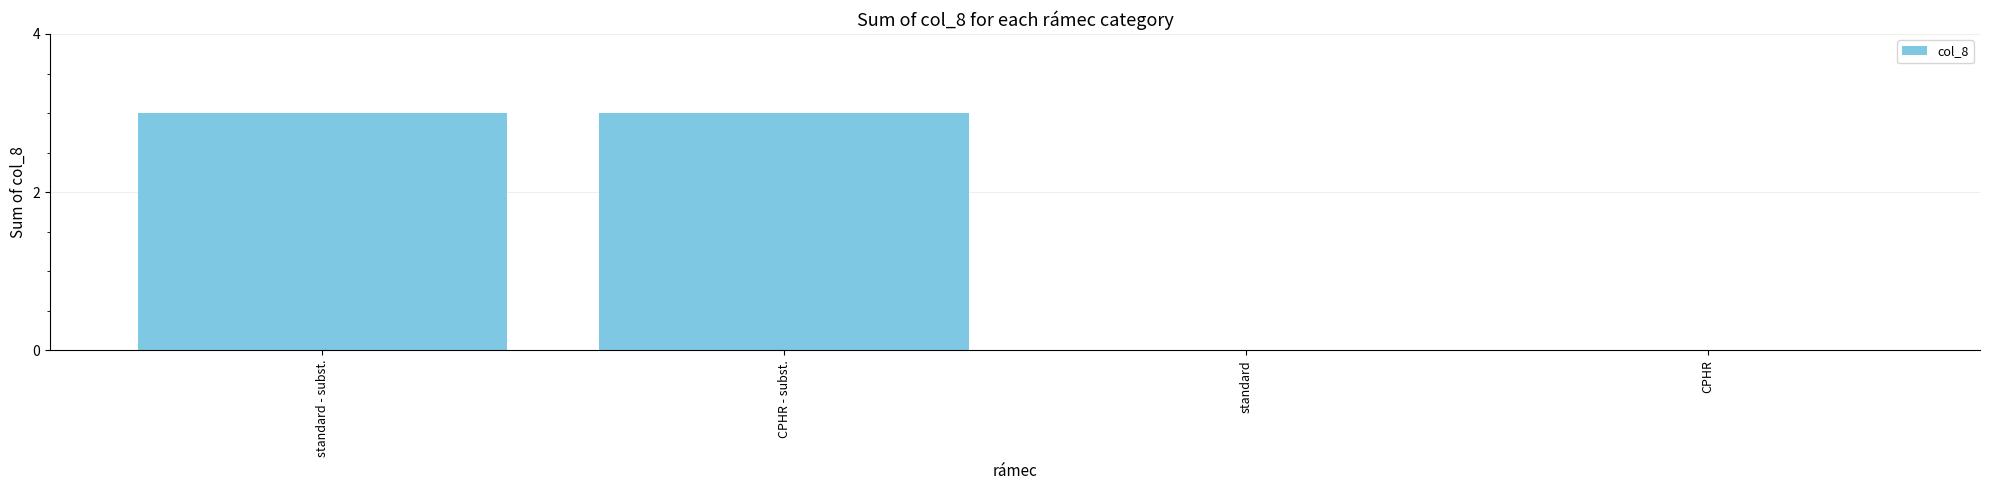

Is it true that the value at CPHR is 1?

False